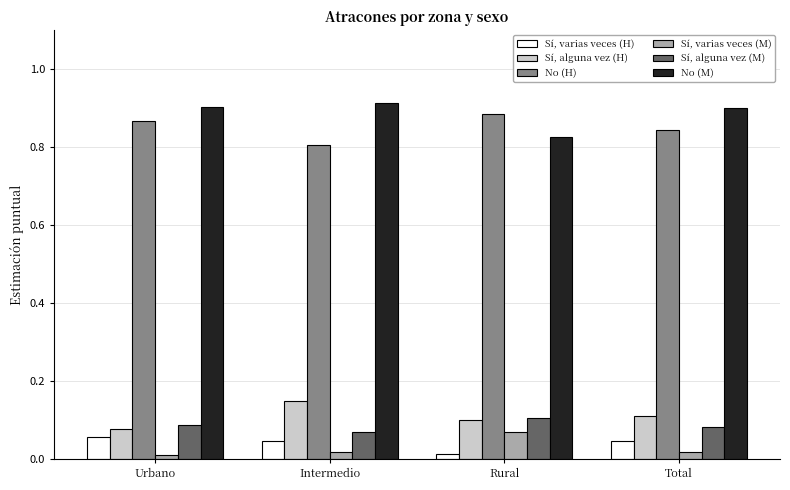

Rank the series at Total from lowest to highest value.

Sí, varias veces (M), Sí, varias veces (H), Sí, alguna vez (M), Sí, alguna vez (H), No (H), No (M)